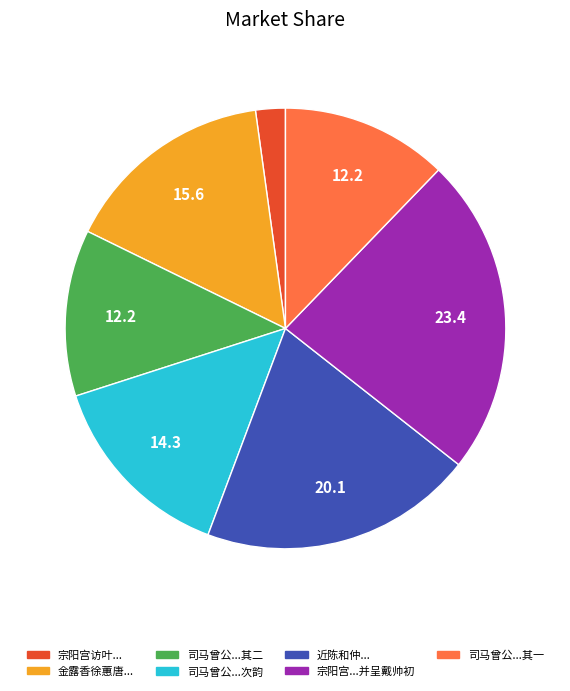

Does any single category account for the majority?

No